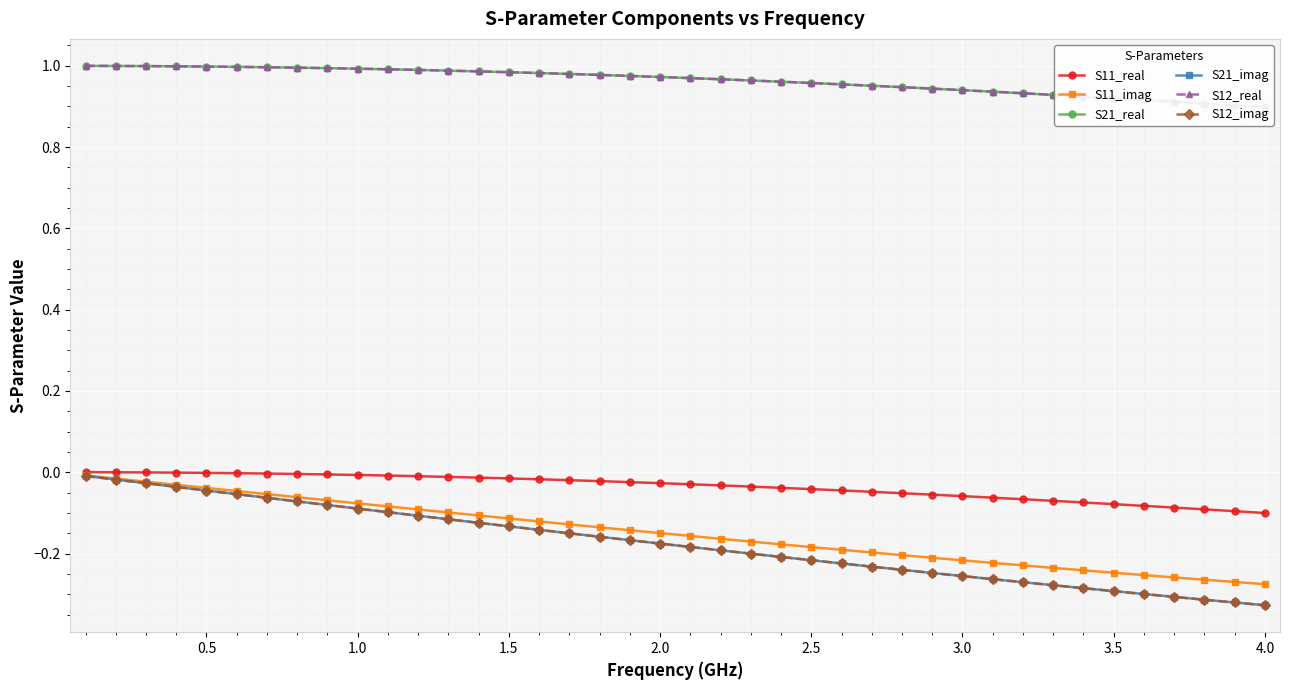

The value of S12_imag at 25 is -0.3. True or false?

False